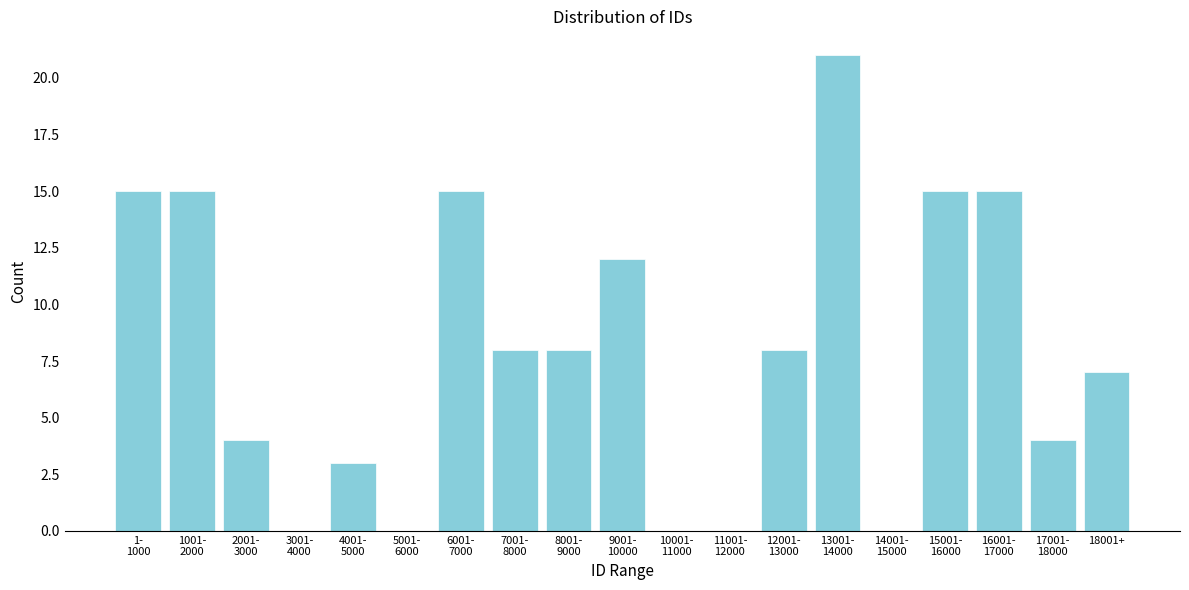

What is the sum of all values?

150